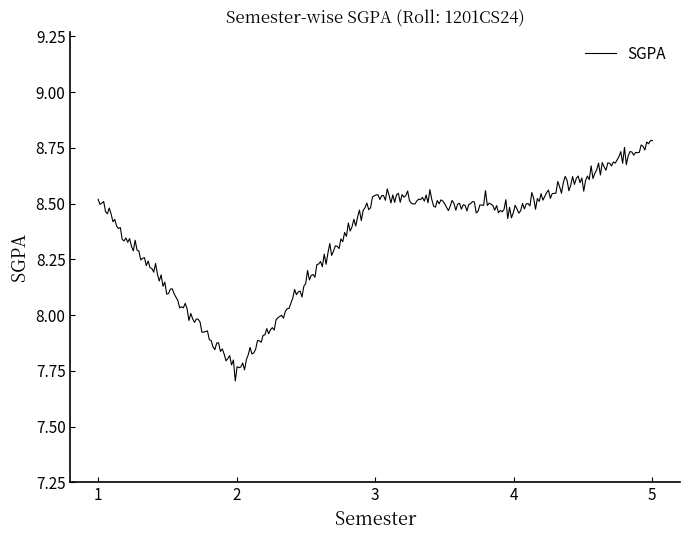

What is the difference between the maximum and minimum values?

1.1